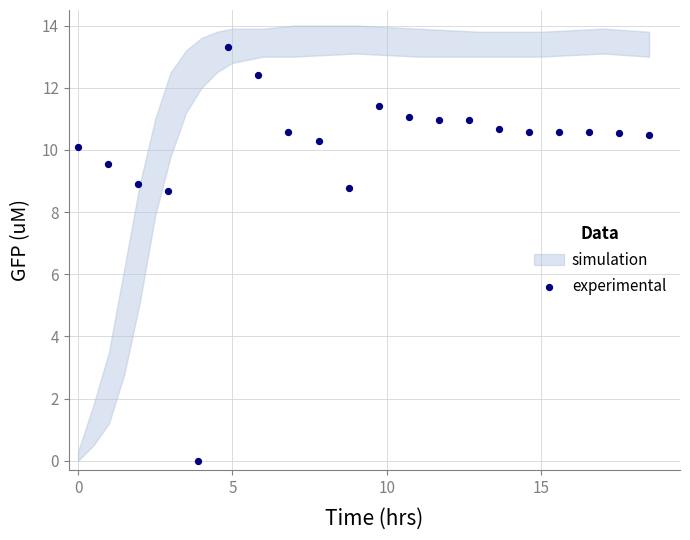

What is the range of X values (max minus min)?

18.5